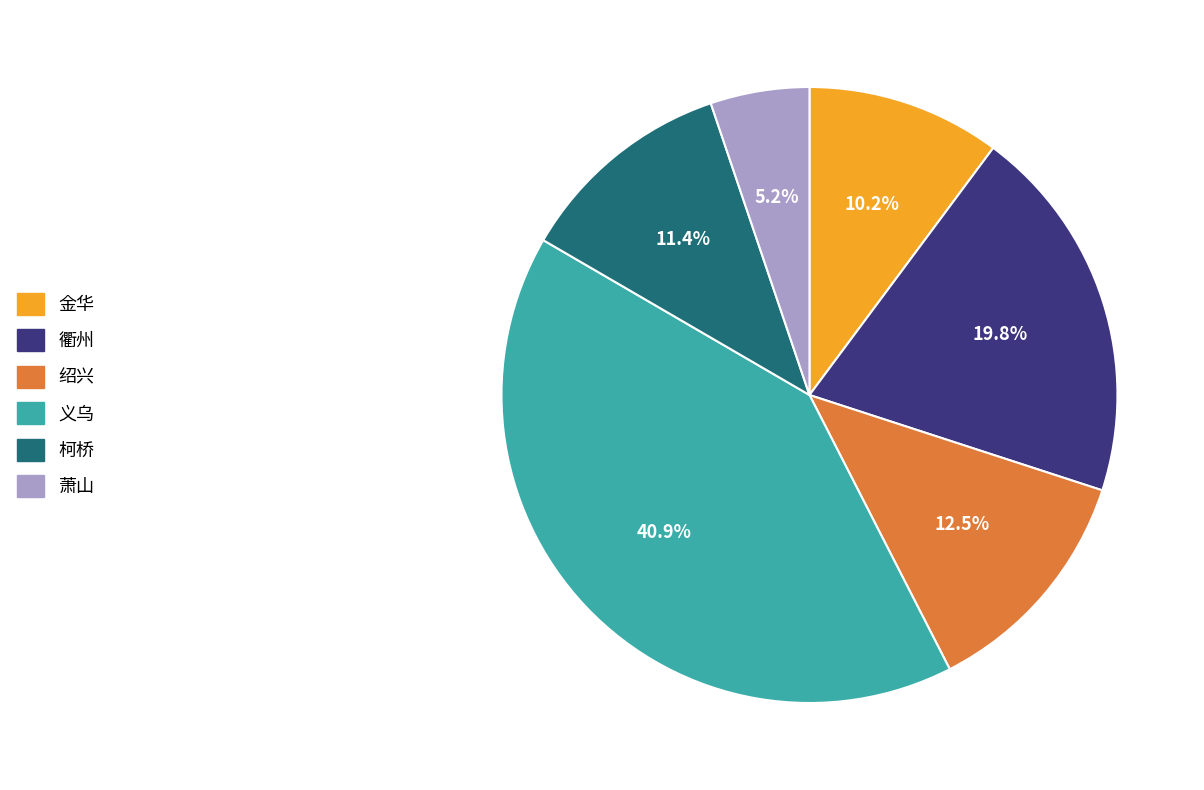

Which has a higher value, 绍兴 or 萧山?

绍兴